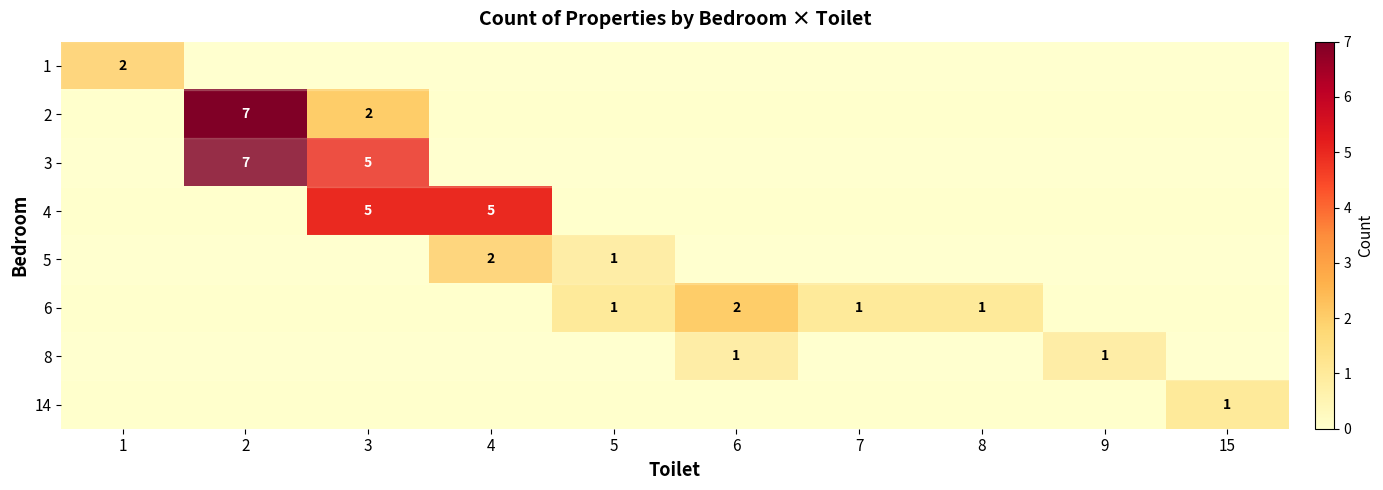

Is it true that 6 equals 2 at 6?

True